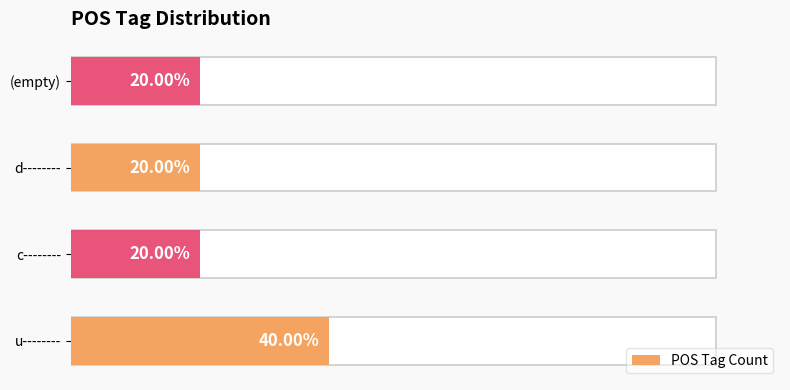

At which category does the chart reach its peak across all series?

u--------